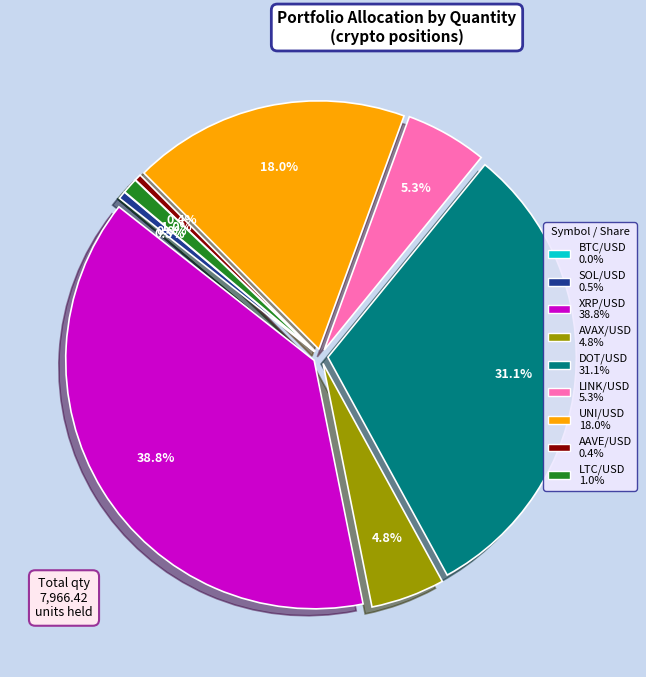

Is DOT/USD the majority of the pie?

No